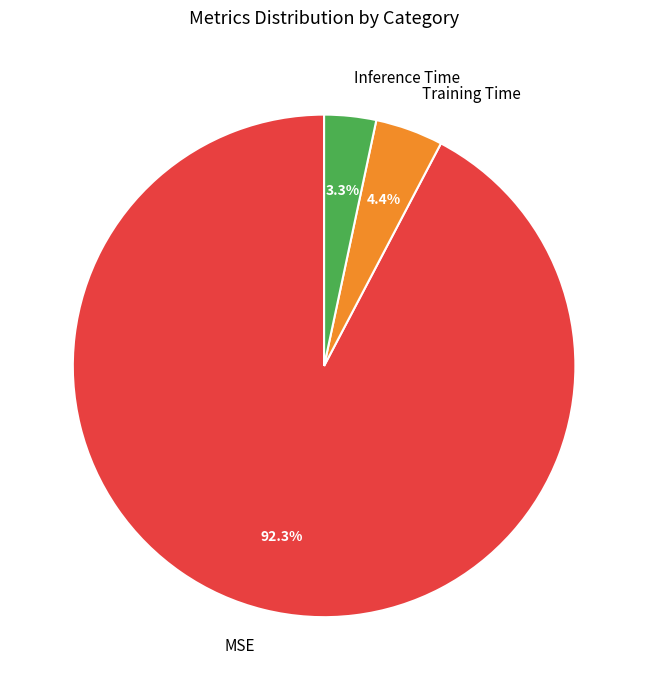

Does any single category account for the majority?

Yes